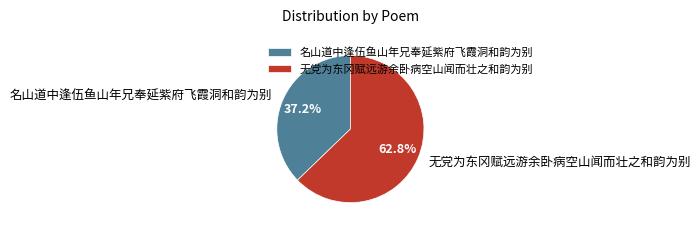

Which category has the biggest portion of the pie?

无党为东冈赋远游余卧病空山闻而壮之和韵为别